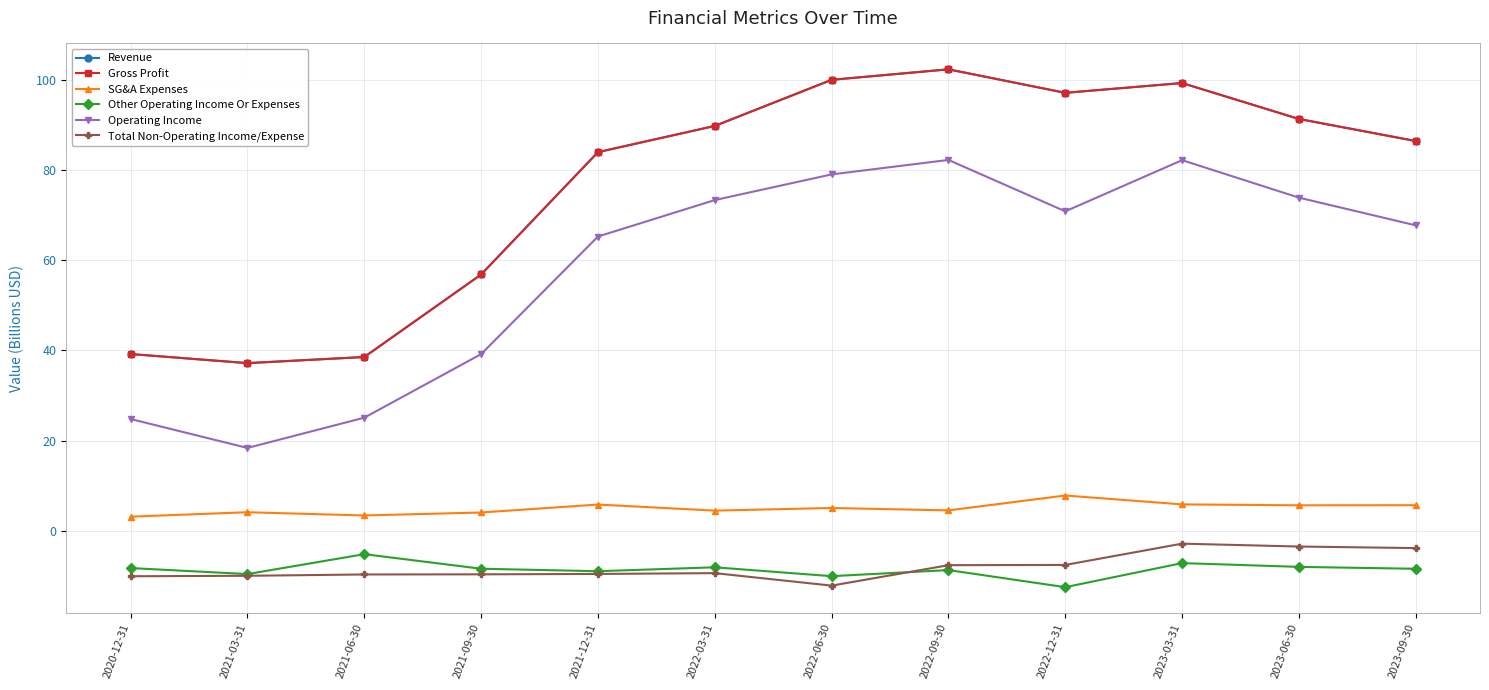

What are all the series names shown in the legend?

Revenue, Gross Profit, SG&A Expenses, Other Operating Income Or Expenses, Operating Income, Total Non-Operating Income/Expense